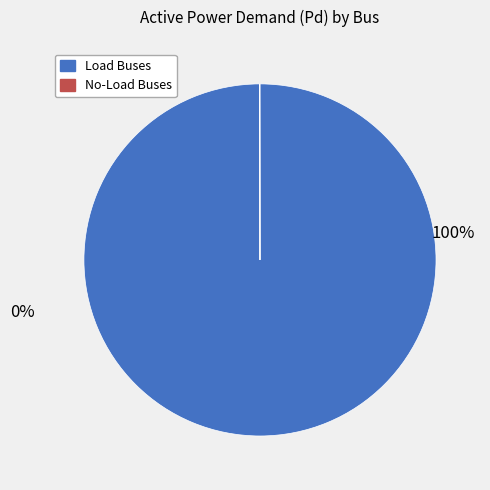

To the nearest percent, what is the average slice percentage?

50%